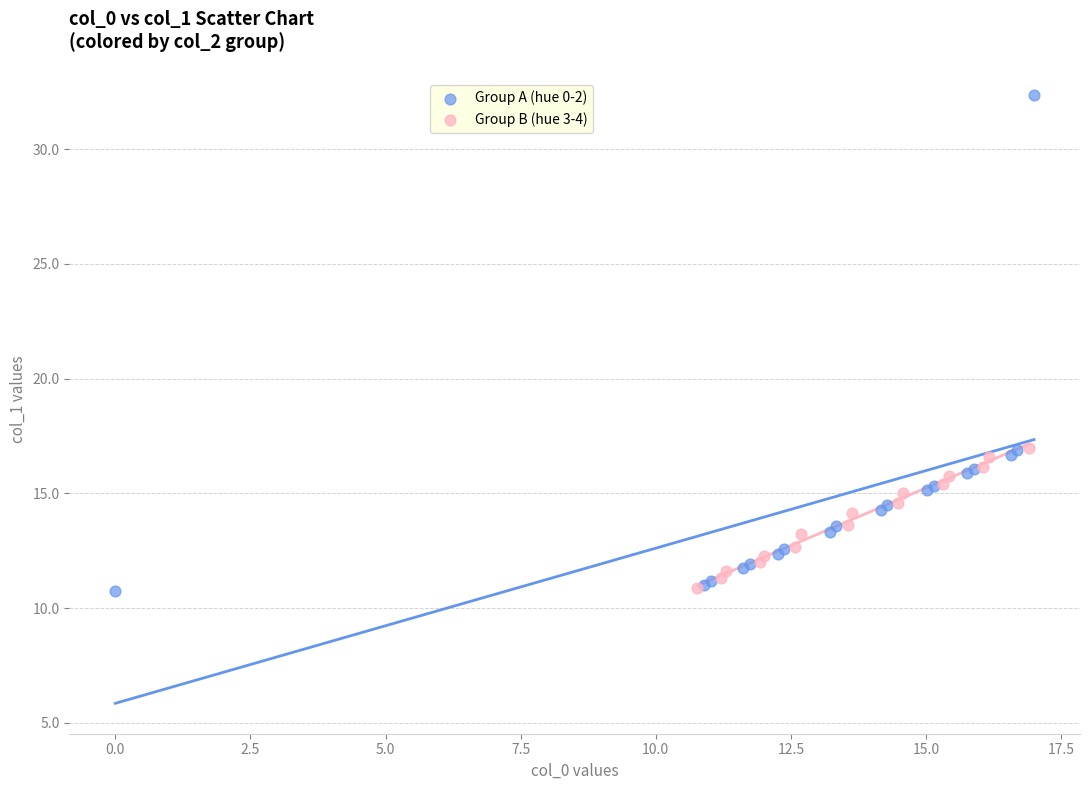

Which series has the largest Y range (max minus min)?

Group A (hue 0-2)